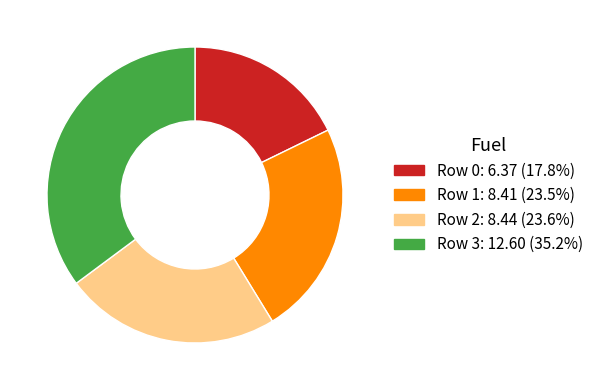

Combined, do Row 3 and Row 2 account for over 50%?

Yes